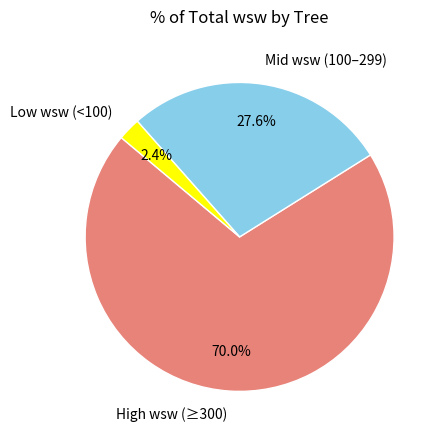

Rank the categories by value from highest to lowest.

High wsw (≥300), Mid wsw (100–299), Low wsw (<100)